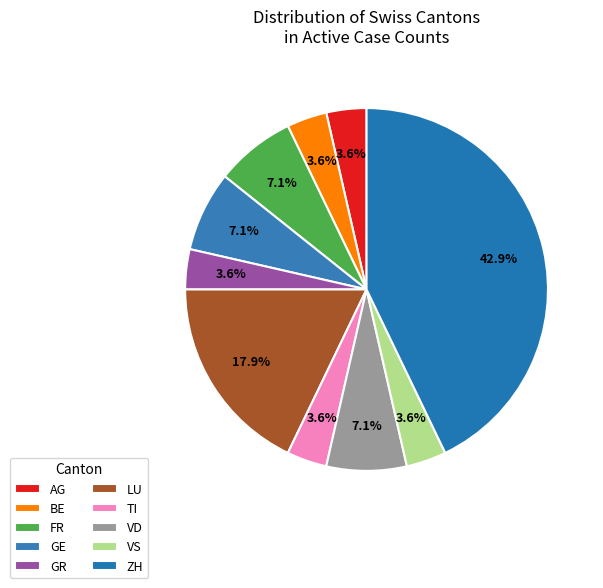

Does any single category account for the majority?

No